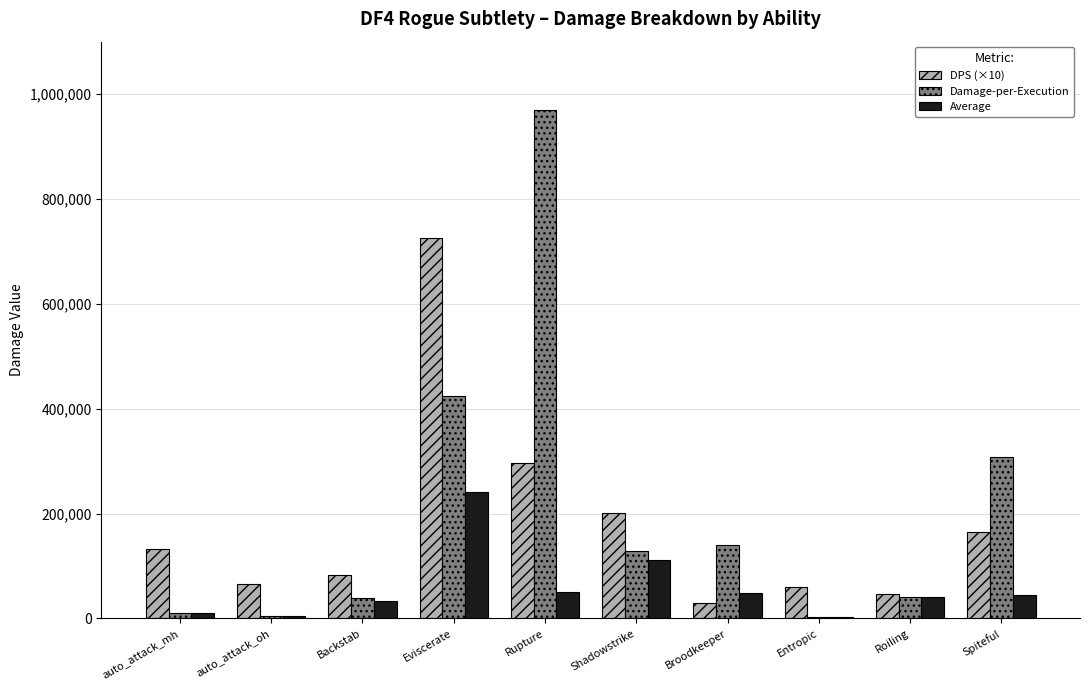

What is the total value across all series at Shadowstrike?

439590